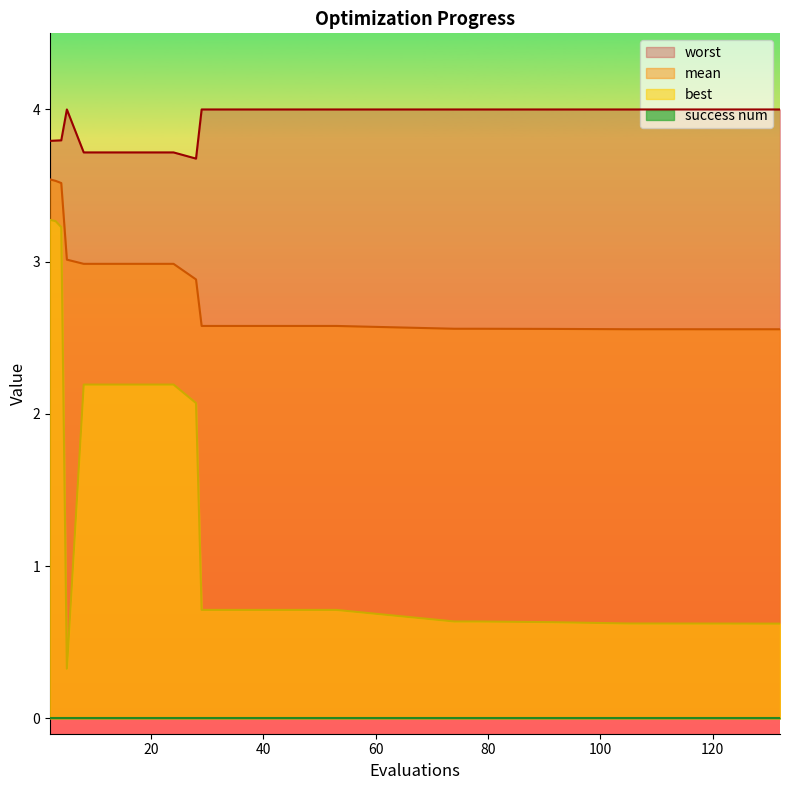

The value of best at 20 is 2.2. True or false?

True